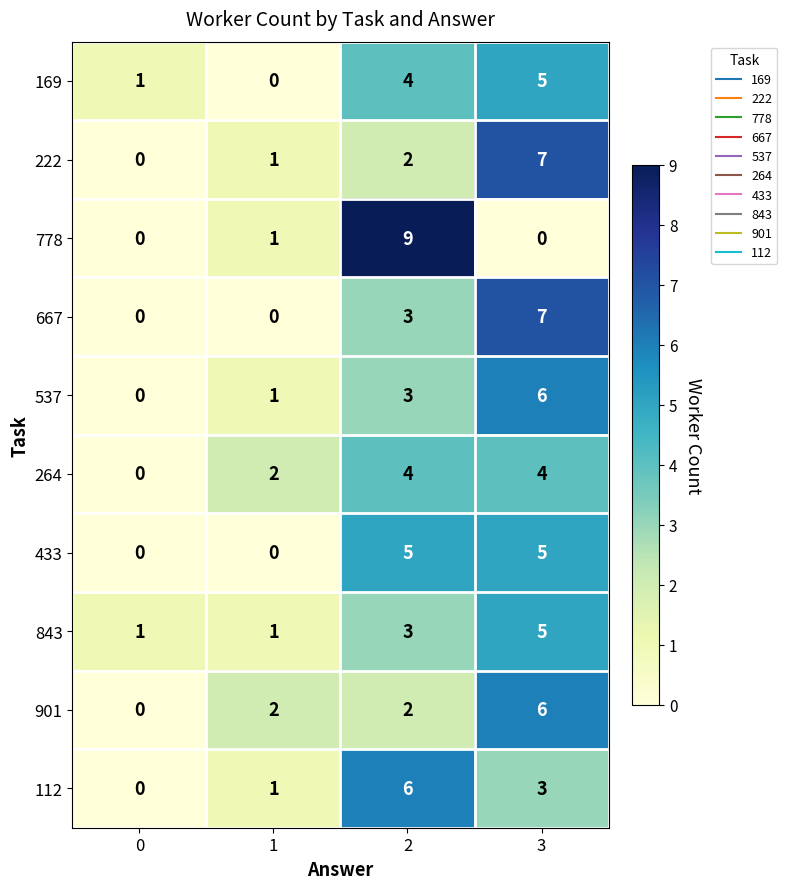

What is the spread (max minus min) of values at 2?

7